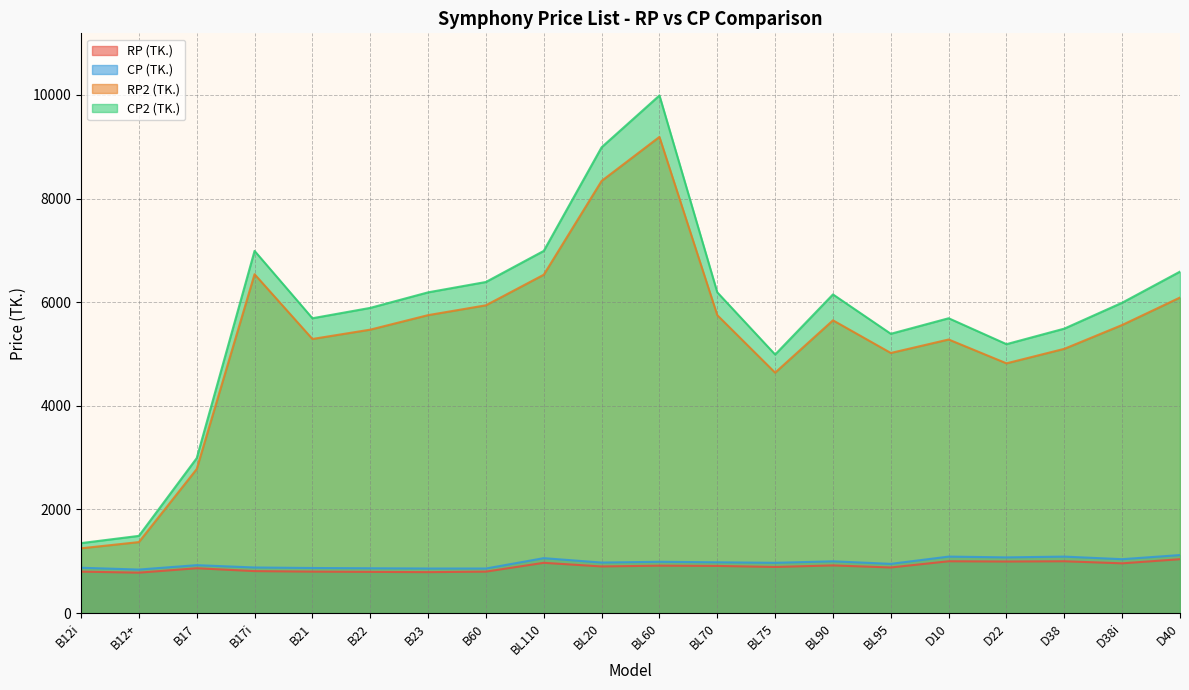

True or false: CP (TK.) and RP (TK.) cross at least once.

False